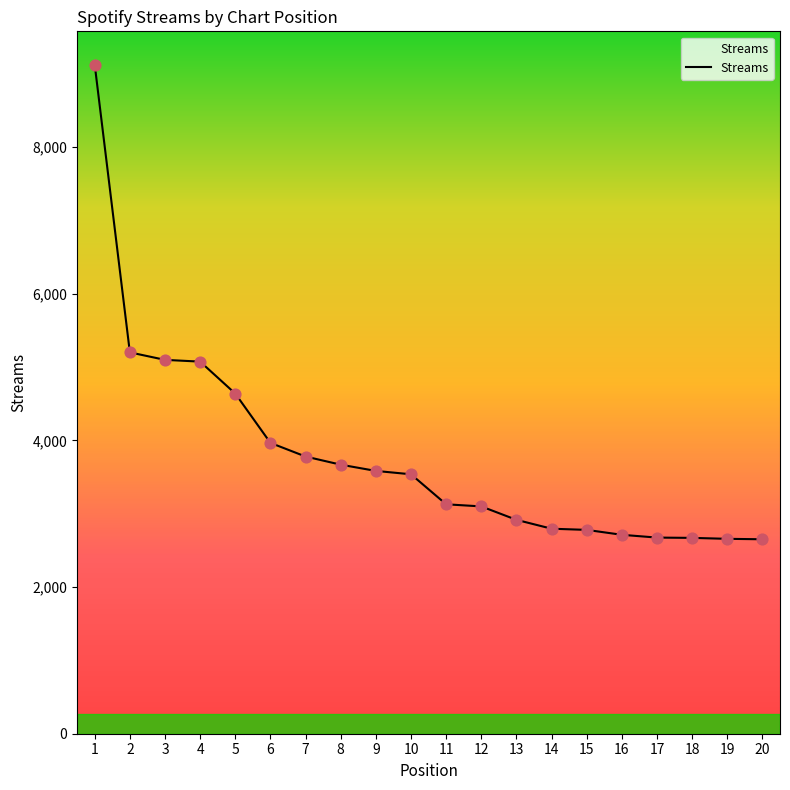

Which has a higher value, 1 or 13?

1